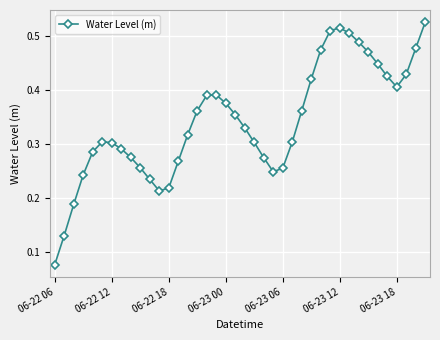

True or false: the data has more than 1 interior local peaks.

True